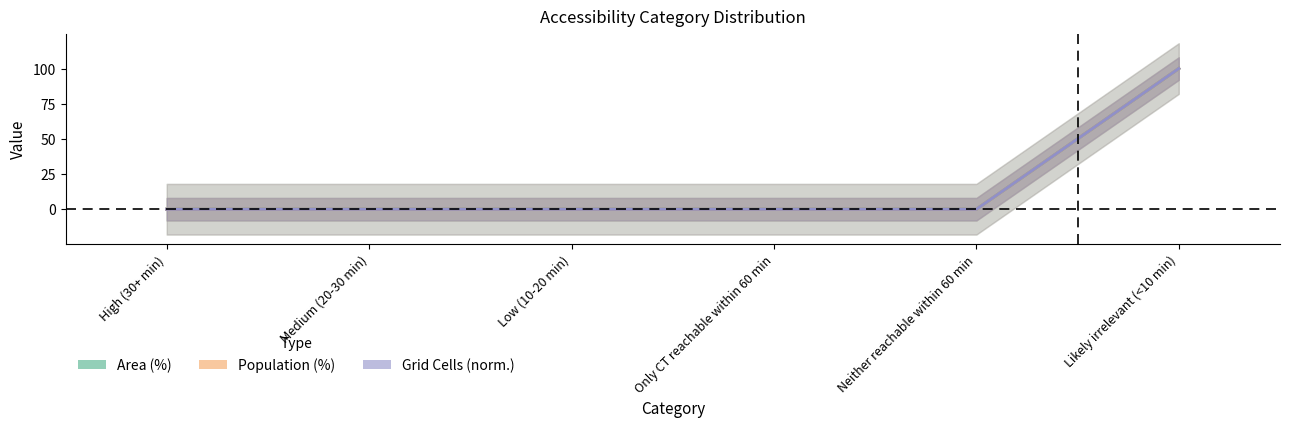

What position from the right is Likely irrelevant (<10 min)?

1